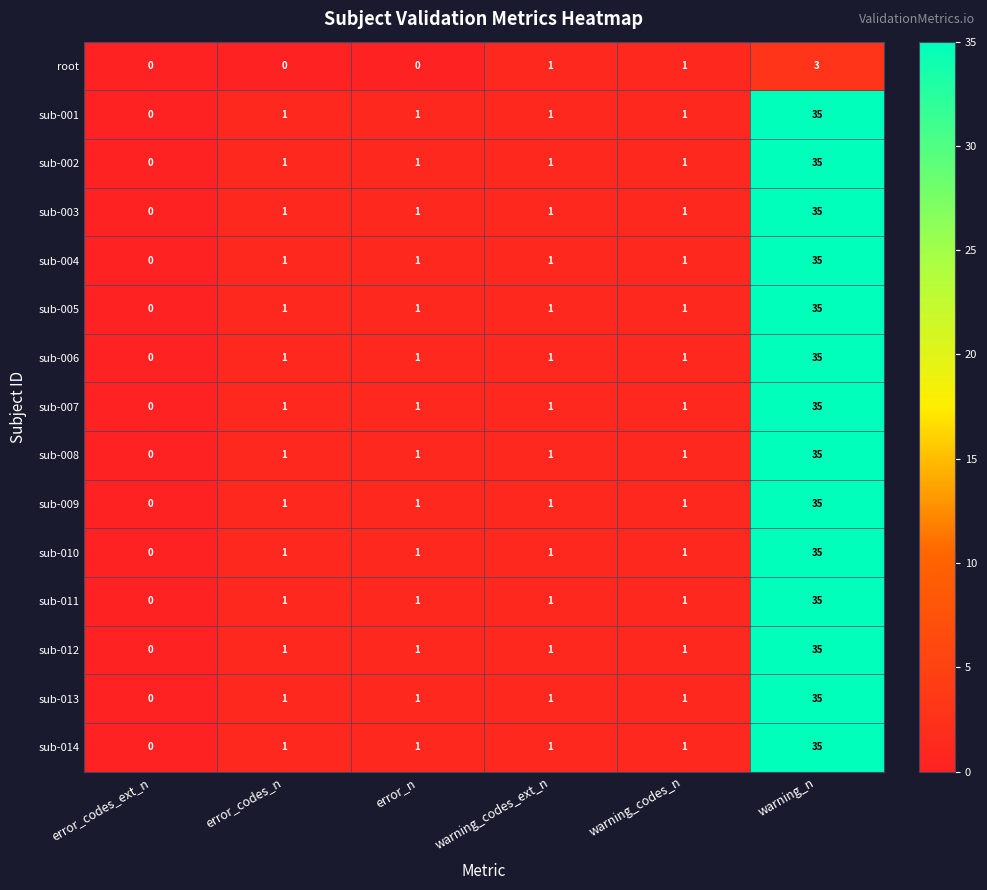

Count the number of data series in this chart.

15